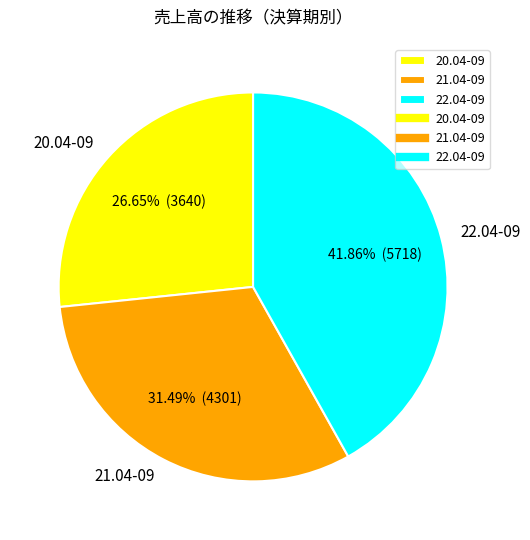

What is the ratio of the value at 22.04-09 to the value at 20.04-09?

1.6